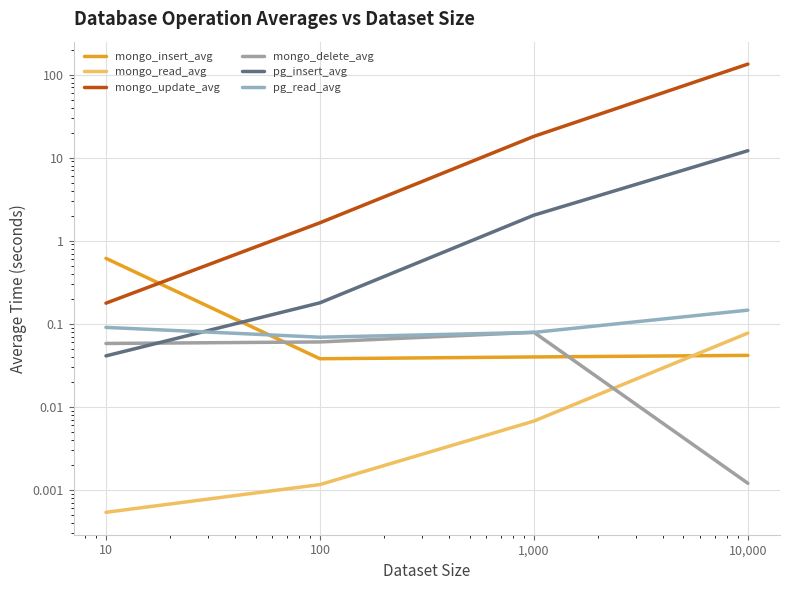

What is the label of the 1st point from the right?

10,000